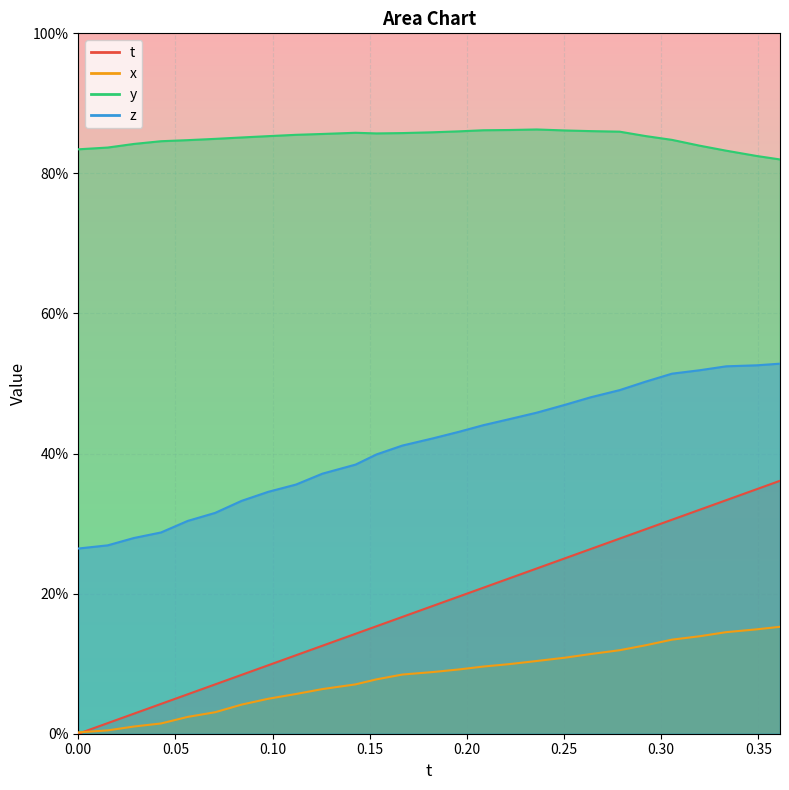

Between 0.1120453 and 0.1667938, which series saw the biggest shift?

z